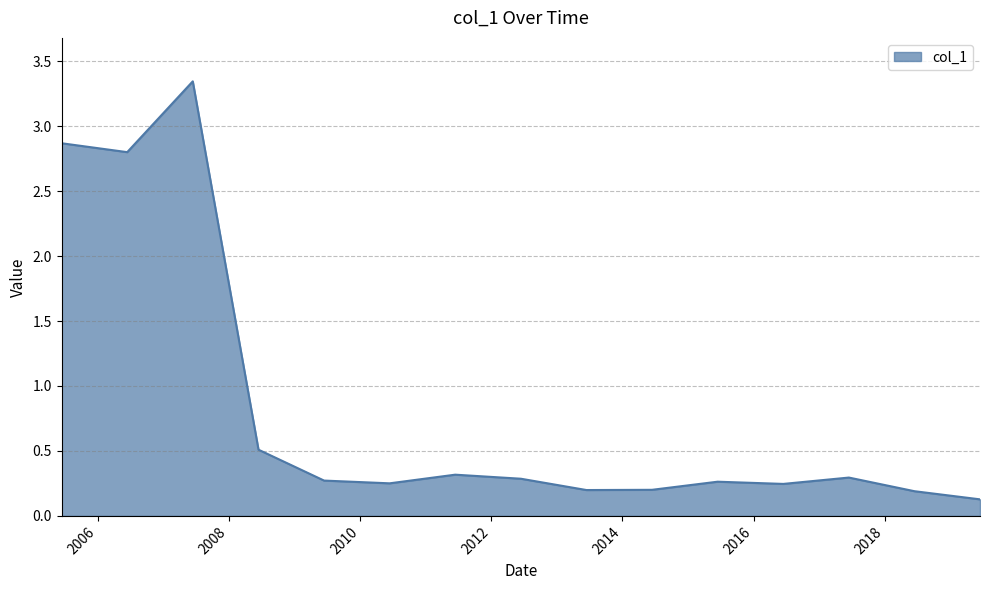

What is the difference between the maximum and minimum values?

3.2